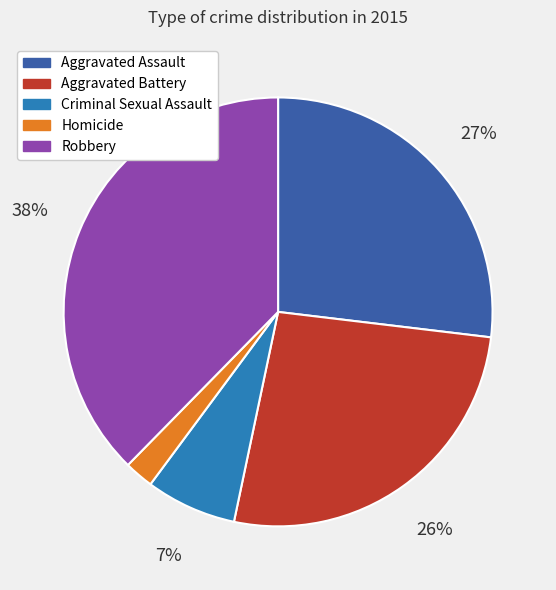

True or false: Aggravated Assault accounts for 13% of the total.

False